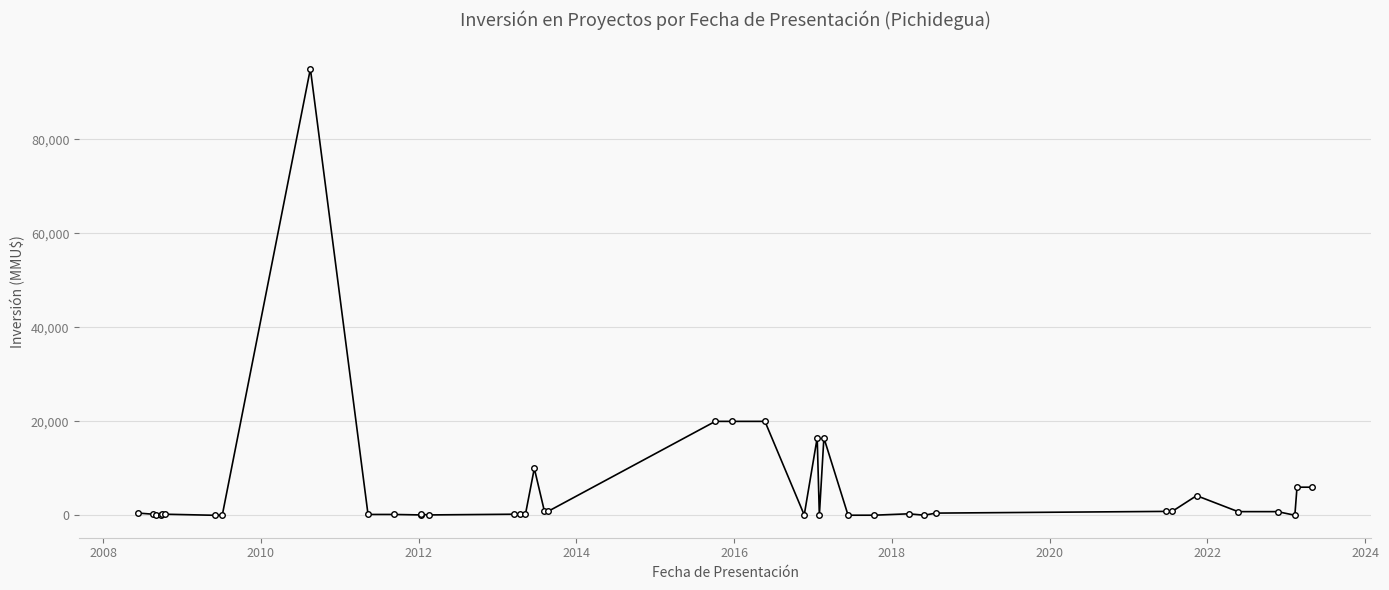

What is the average value?

5582